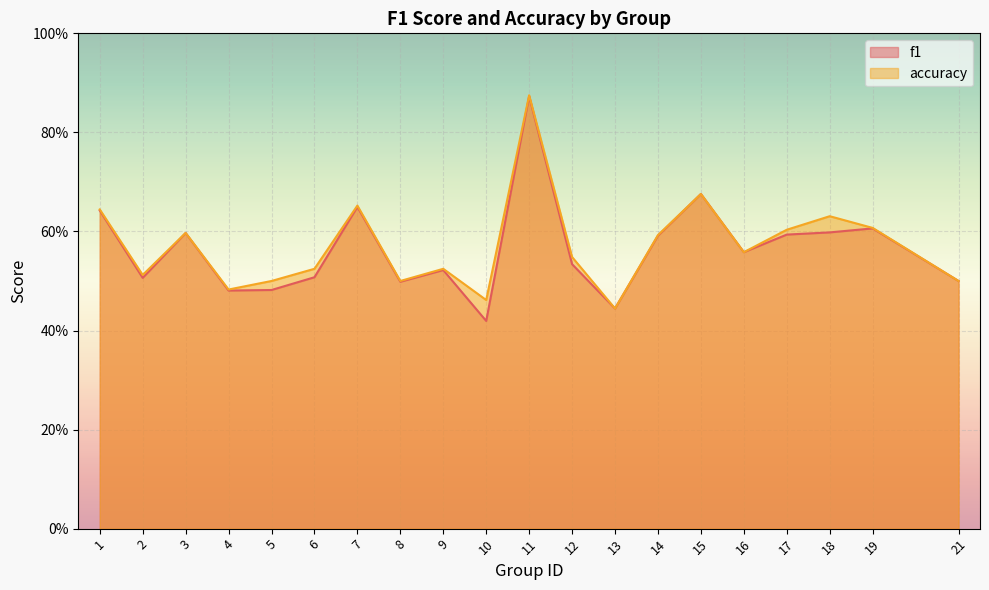

How many data points does each series have?

20